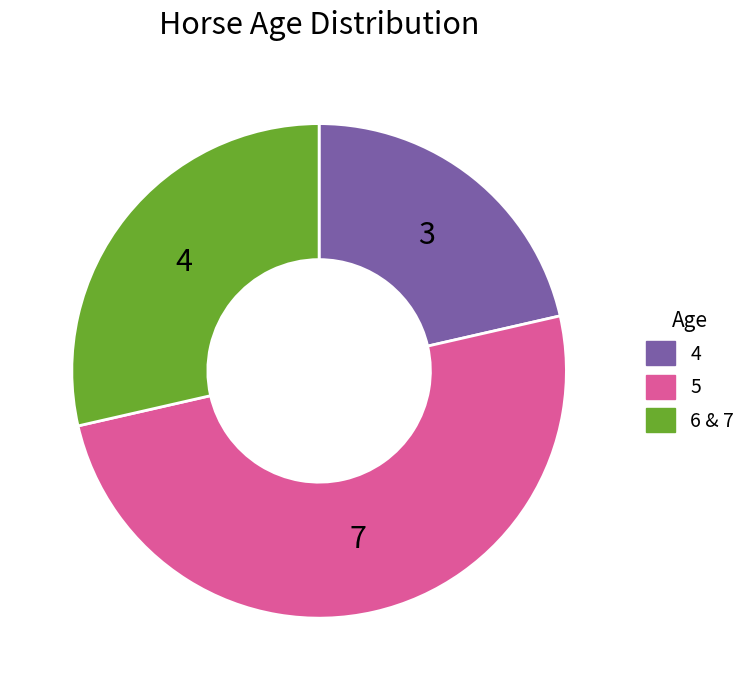

Count the number of slices in the pie.

3